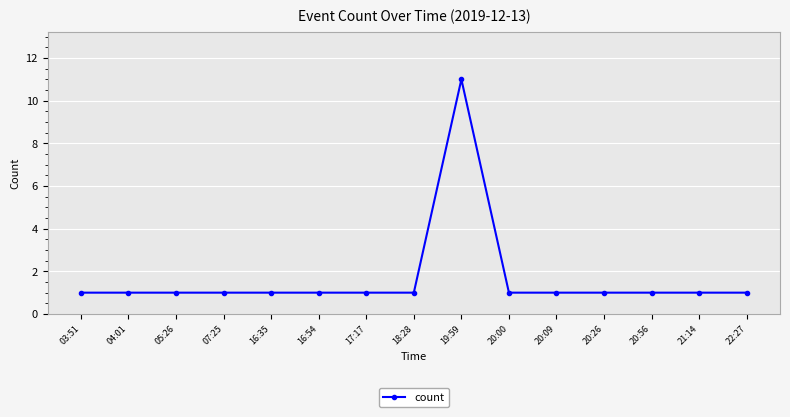

What is the difference between the maximum and minimum values?

10